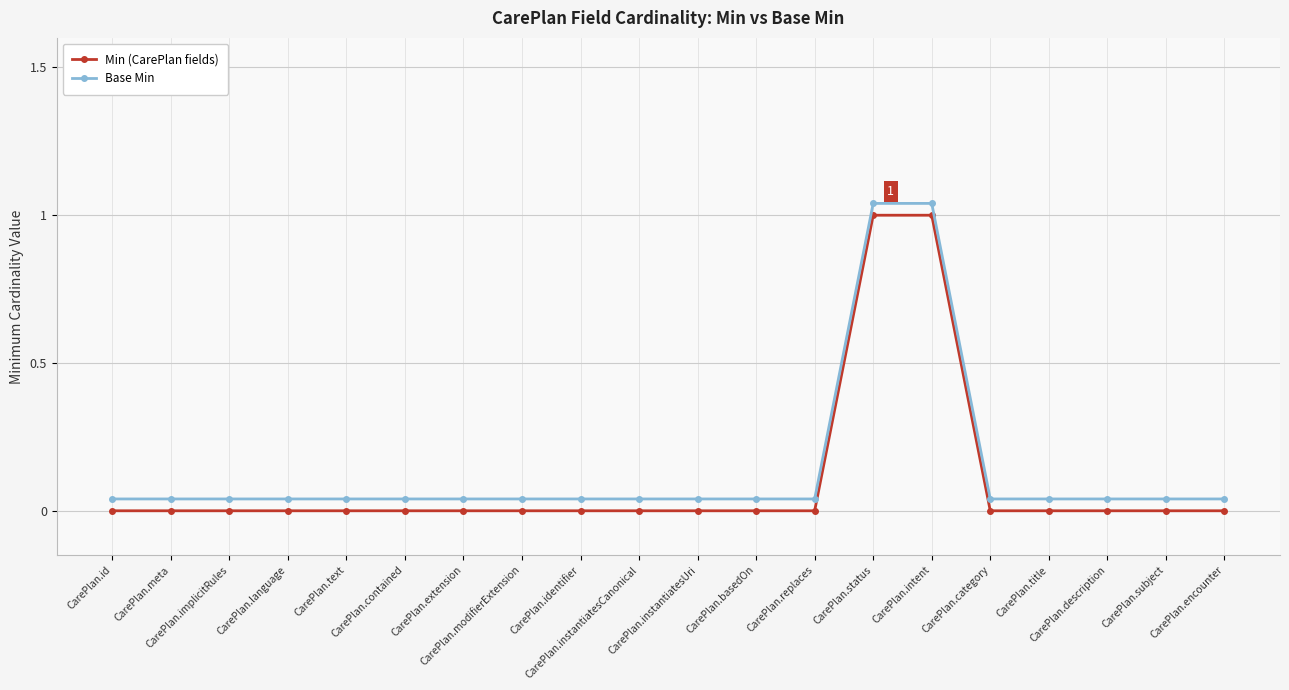

Reading left to right, list all the values displayed in this chart.

Min (CarePlan fields): 0.0	0.0	0.0	0.0	0.0	0.0	0.0	0.0	0.0	0.0	0.0	0.0	0.0	1.0	1.0	0.0	0.0	0.0	0.0	0.0
Base Min: 0.0	0.0	0.0	0.0	0.0	0.0	0.0	0.0	0.0	0.0	0.0	0.0	0.0	1.0	1.0	0.0	0.0	0.0	0.0	0.0